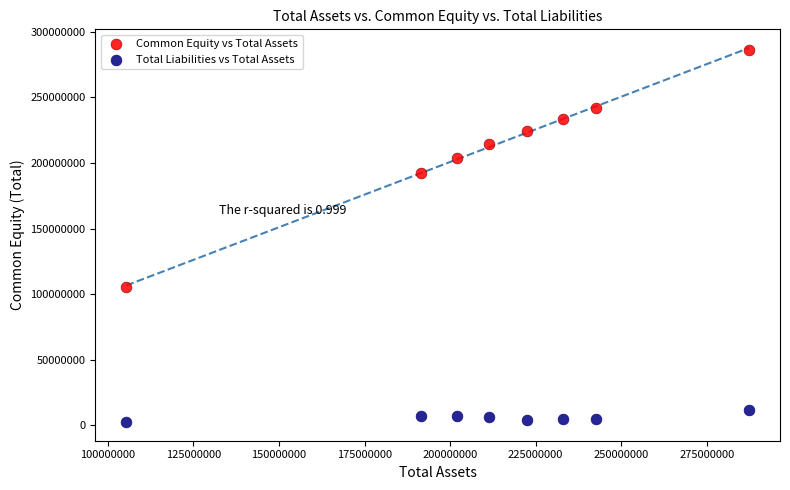

Which series has the widest spread of Y values?

Common Equity vs Total Assets